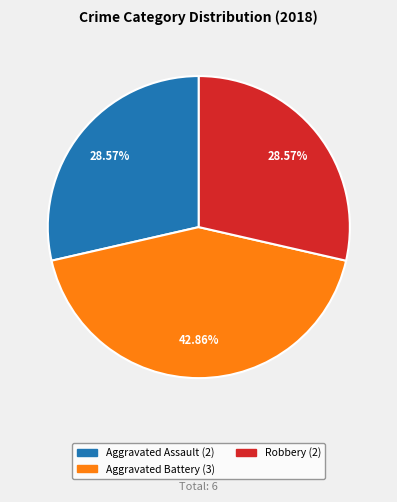

Is there a majority slice in this chart?

No